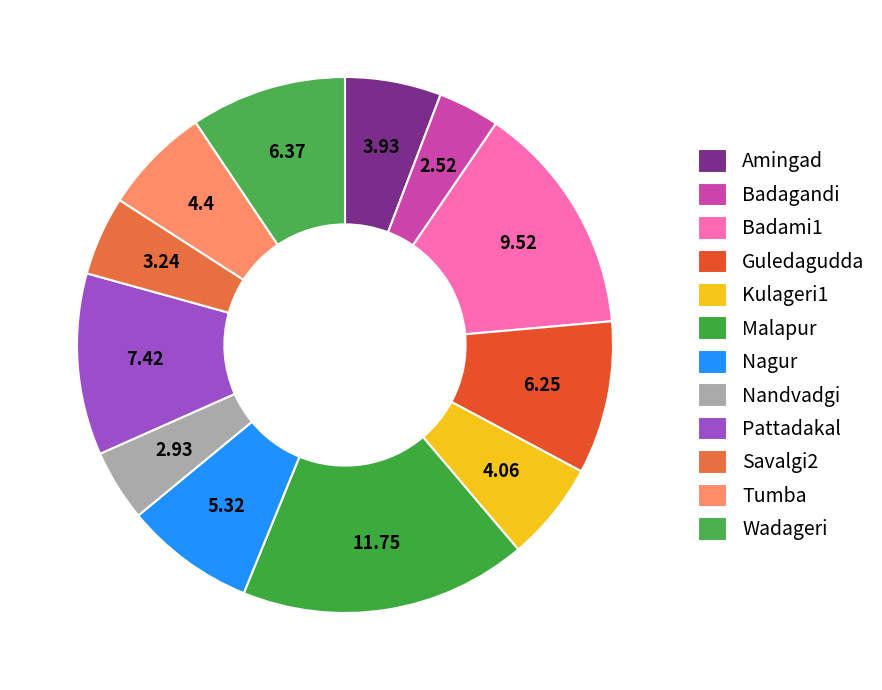

How many segments does this pie chart have?

12